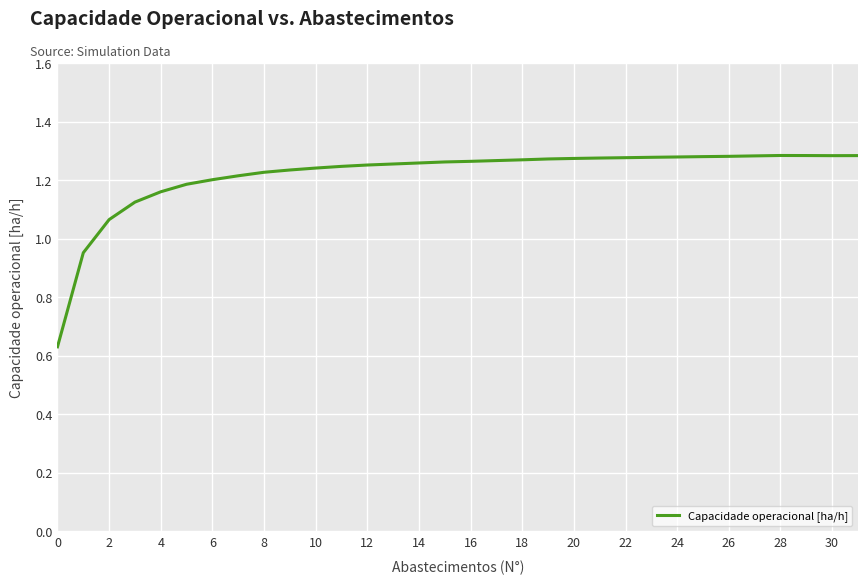

Is this an area chart (filled region under the line)?

No